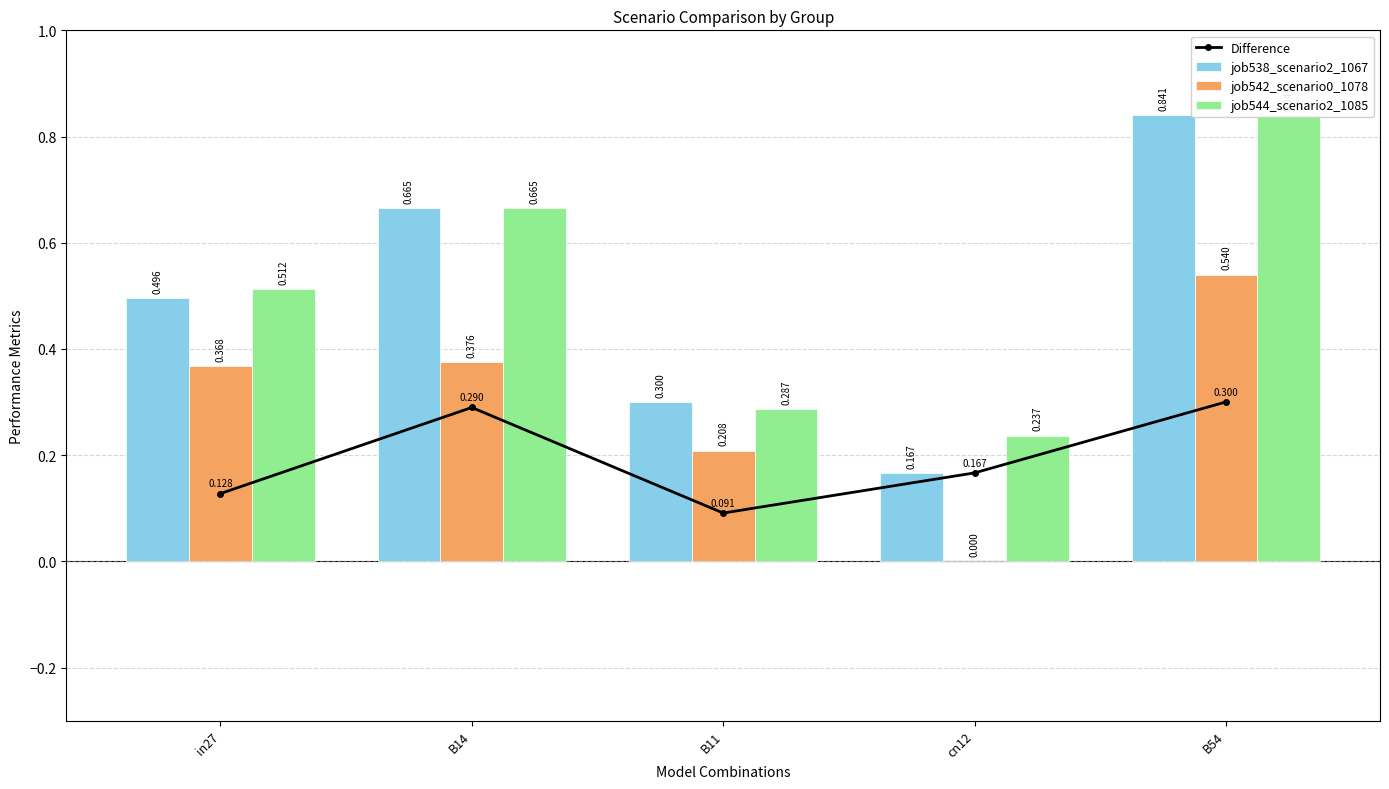

What is the average value of the Difference series?

0.2